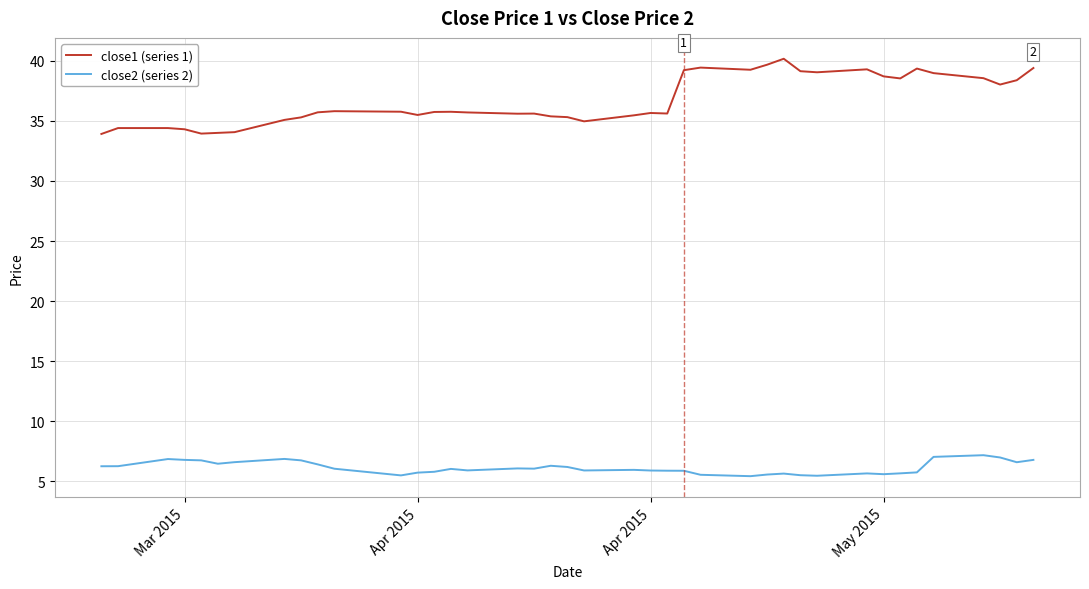

True or false: close1 (series 1) and close2 (series 2) cross at least once.

False